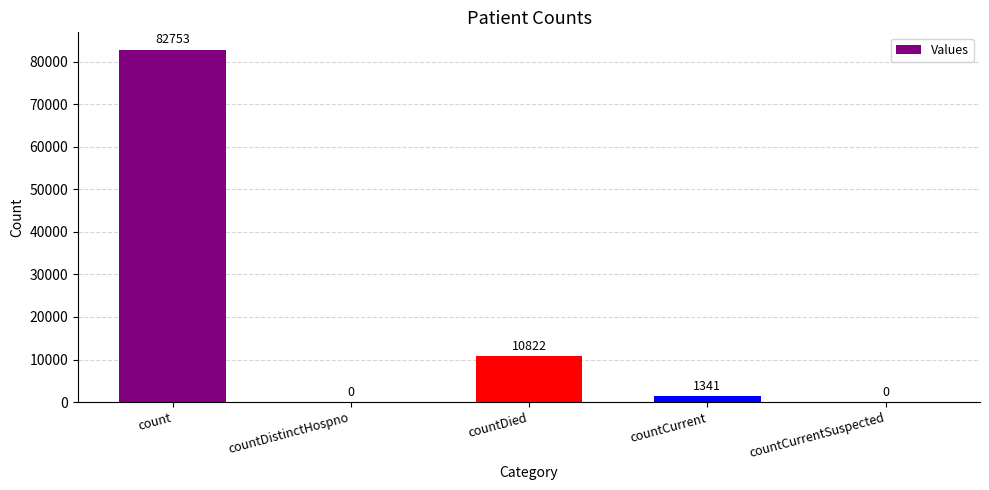

How many distinct data groups are displayed?

1